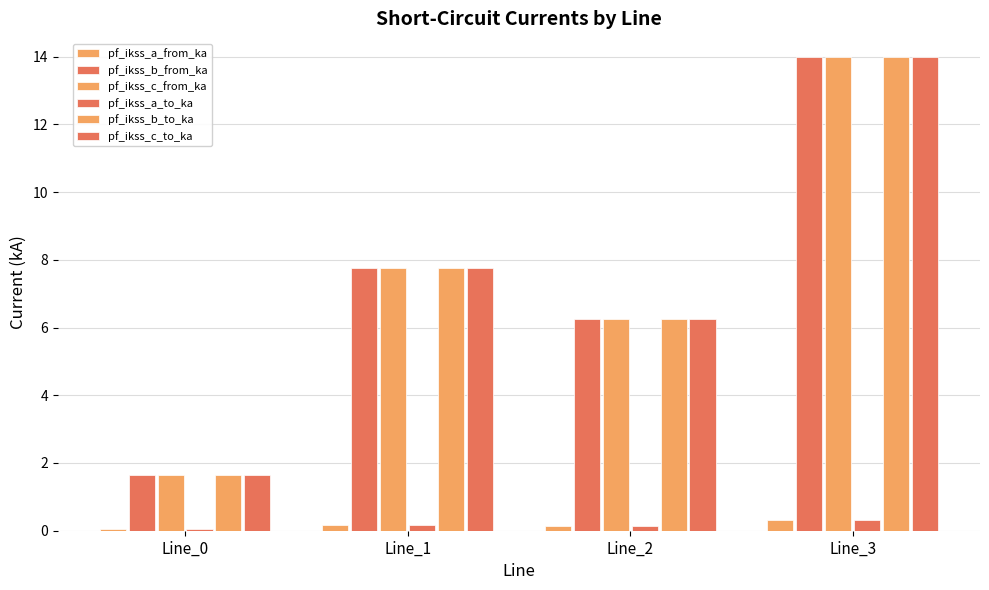

Are the bars horizontal?

No